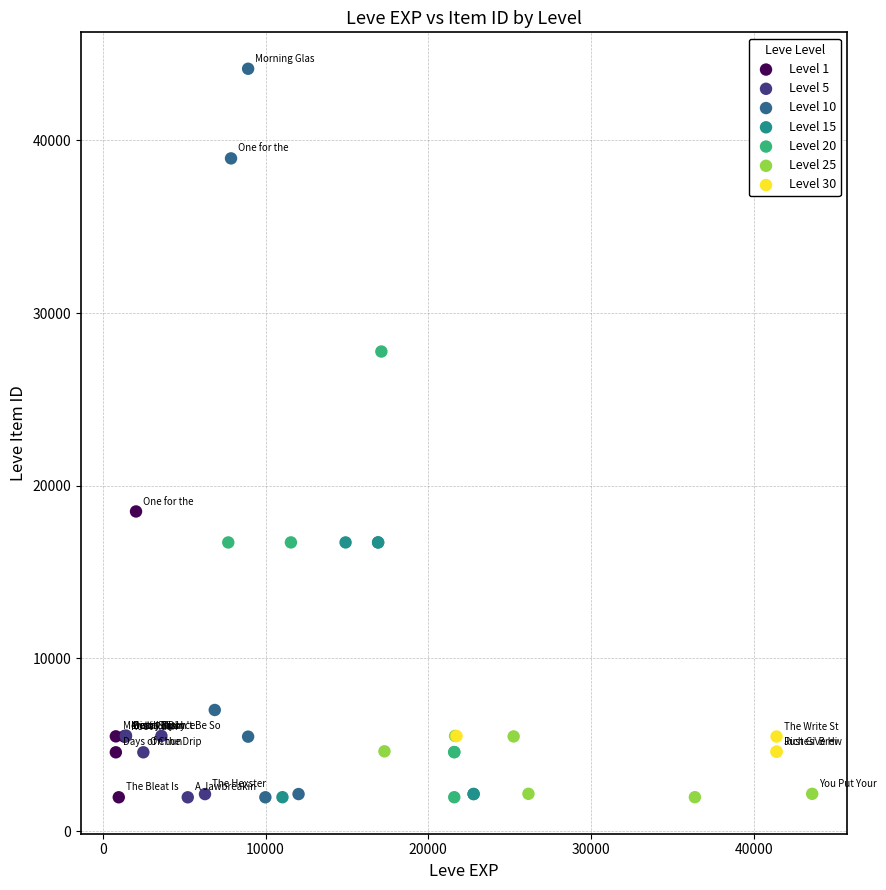

Which series reaches the maximum Y coordinate?

Level 10